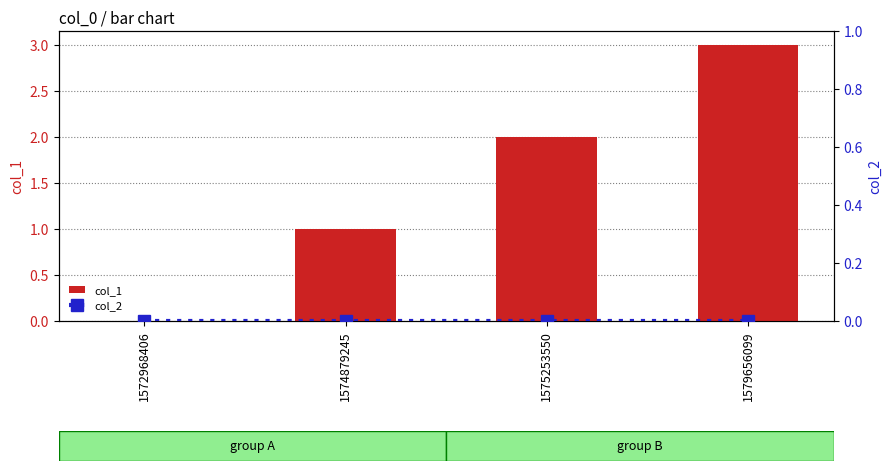

Is it true that col_1 equals 1 at 1574879245?

True